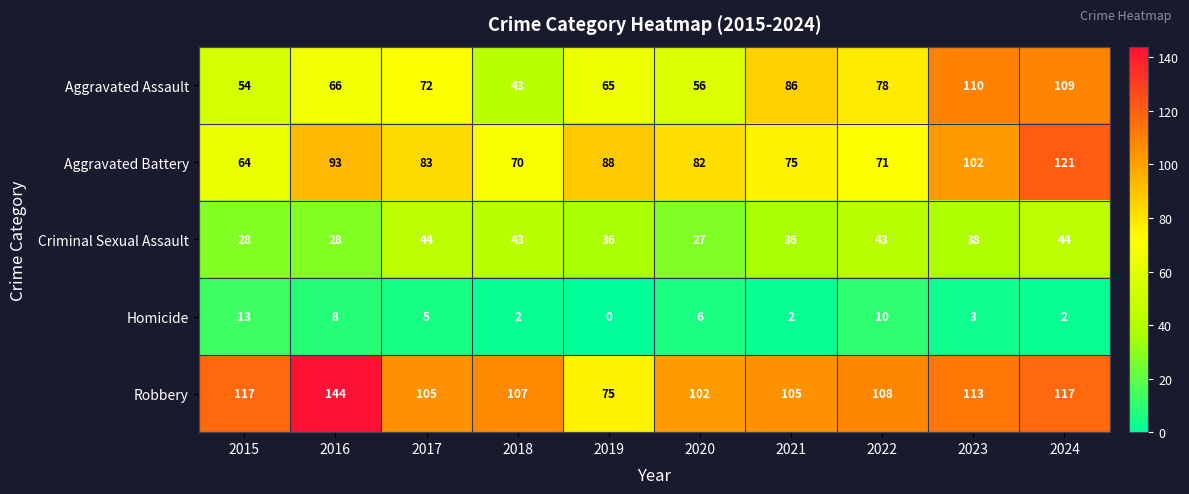

Is the value of Aggravated Battery at 2024 greater than the value of Criminal Sexual Assault at 2017?

Yes